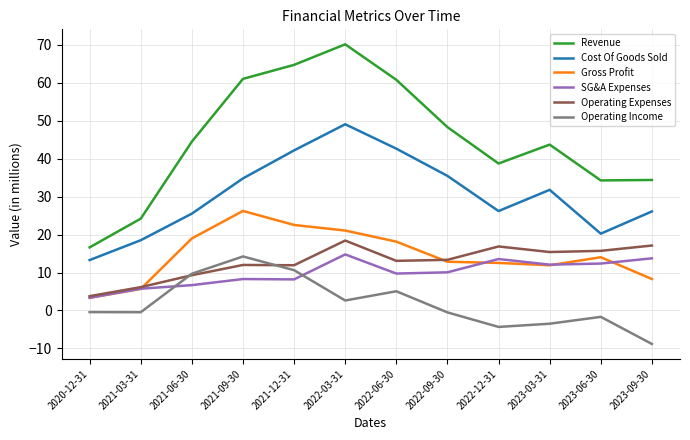

True or false: Cost Of Goods Sold and Operating Income cross at least once.

False